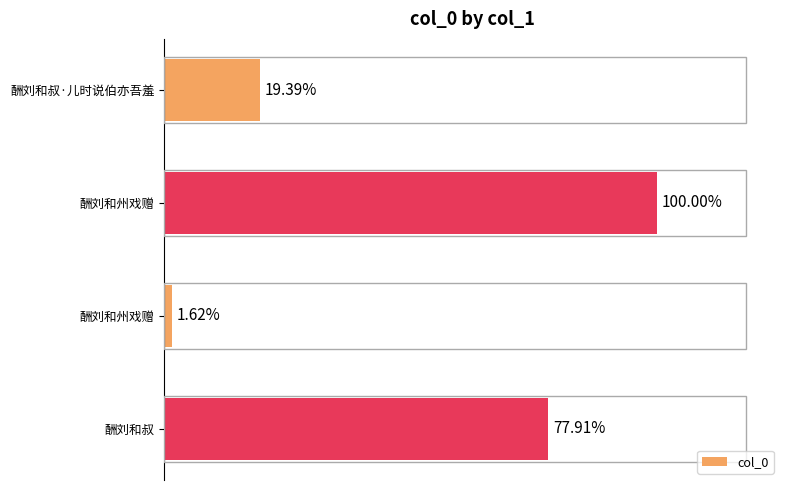

Are the bars horizontal?

Yes